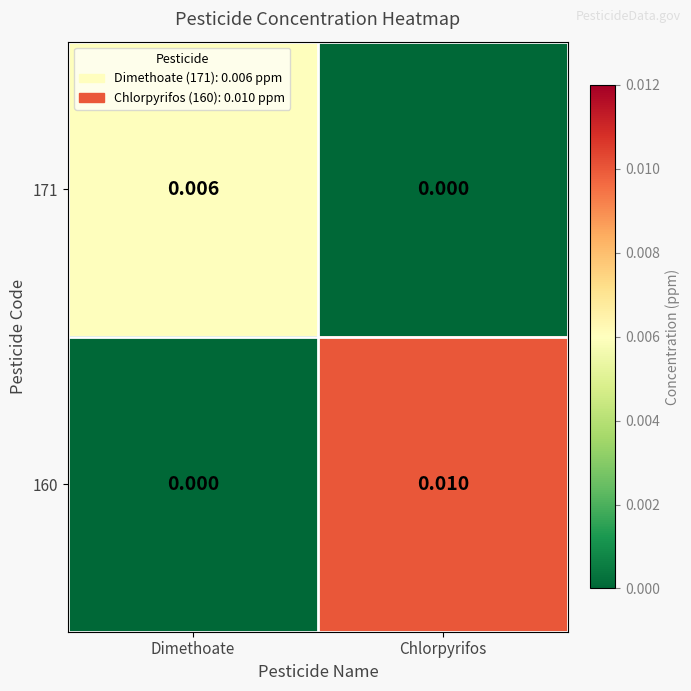

How many values in the 171 series exceed 0?

1